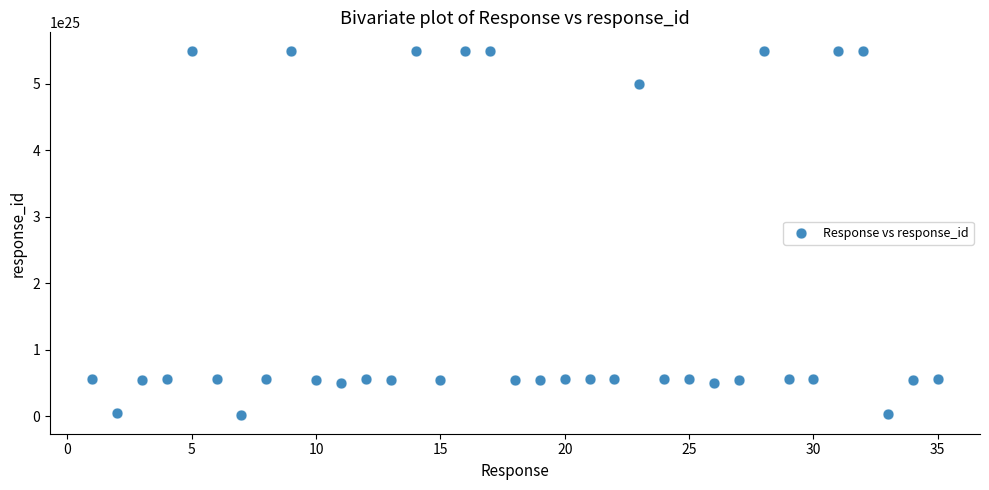

What is the range of X values (max minus min)?

34